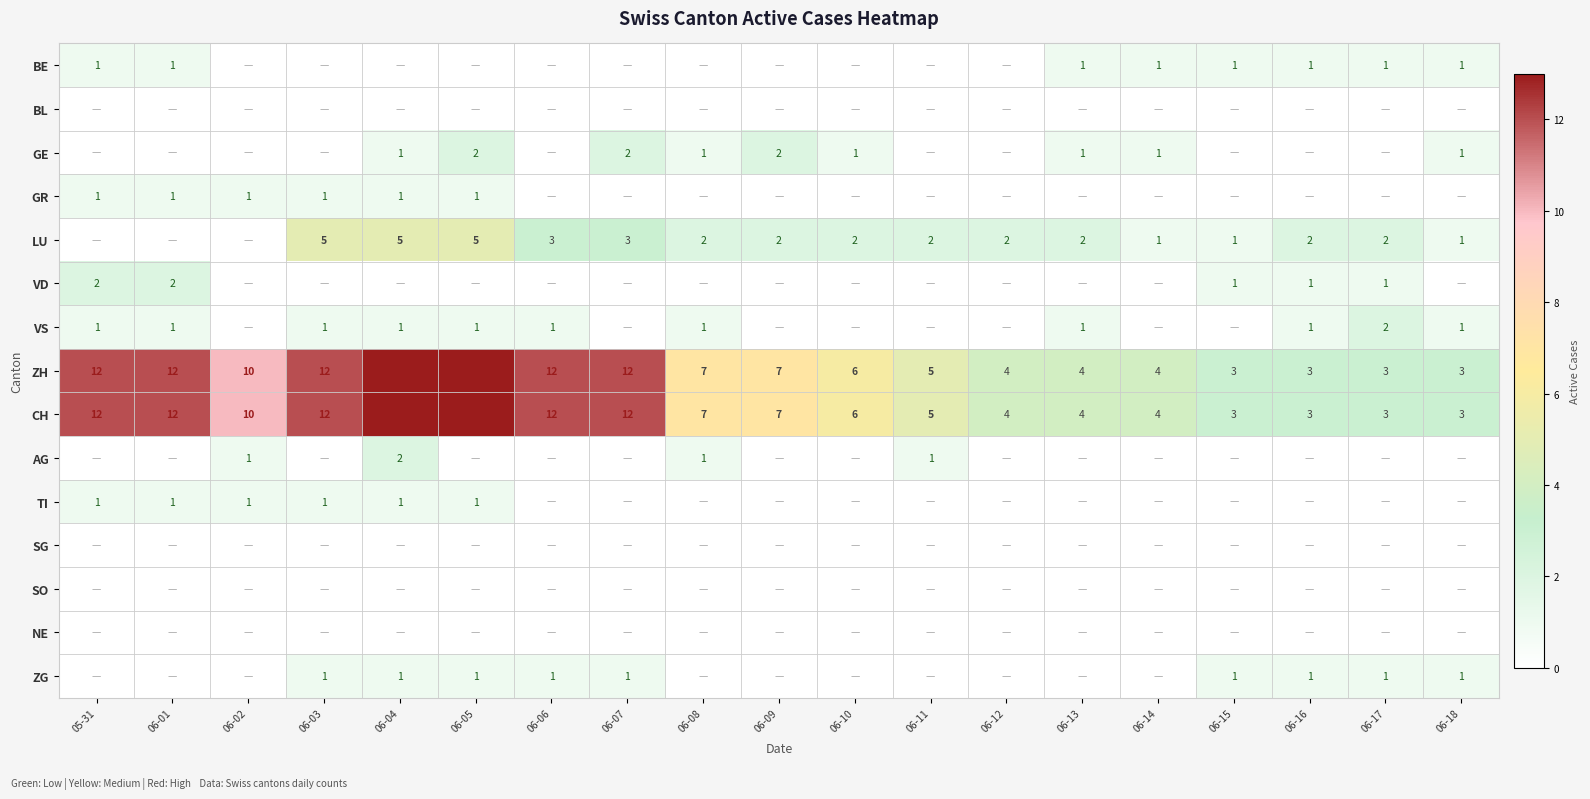

Is it true that GE equals 0 at 06-13?

False